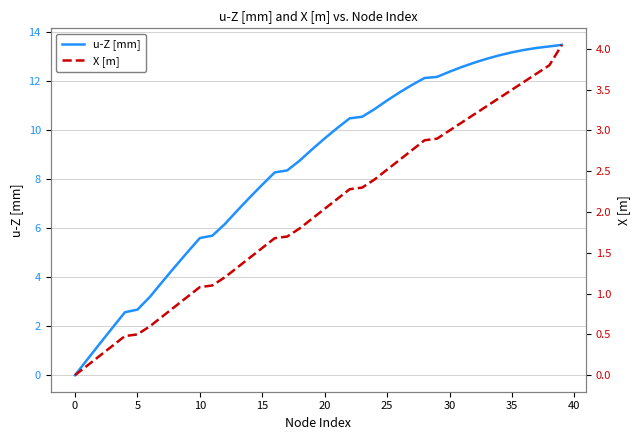

True or false: u-Z [mm] and X [m] intersect in this chart.

False